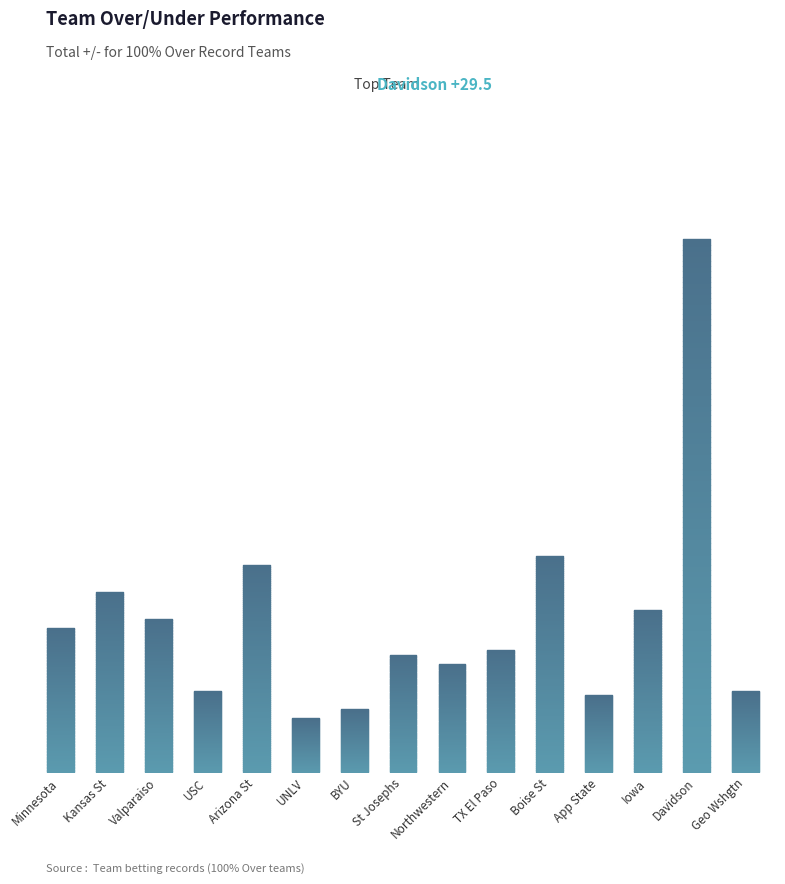

What is the value of the 8th bar from the left?

6.5